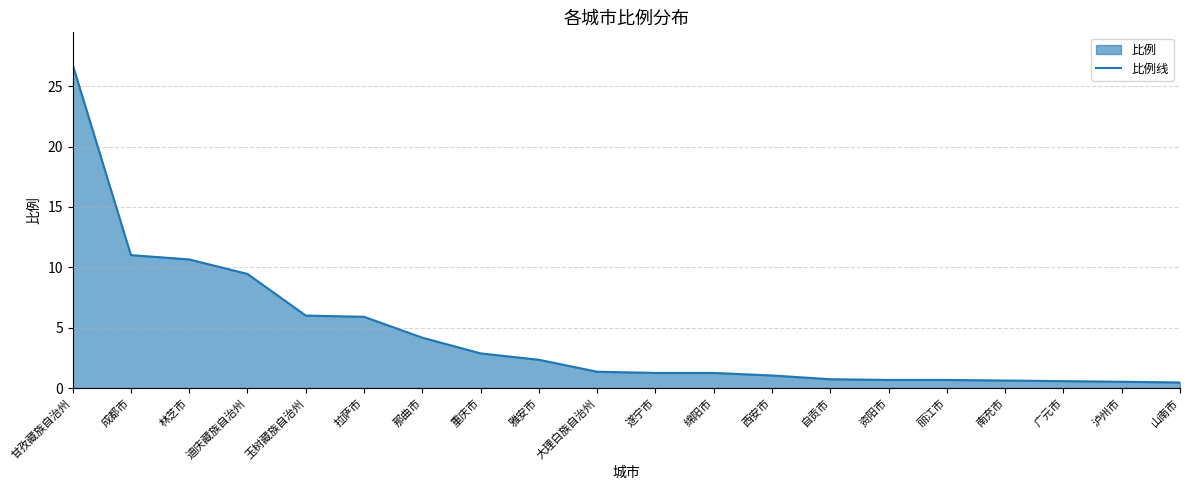

Approximately how many times larger is the value at 泸州市 compared to 遂宁市?

0.4